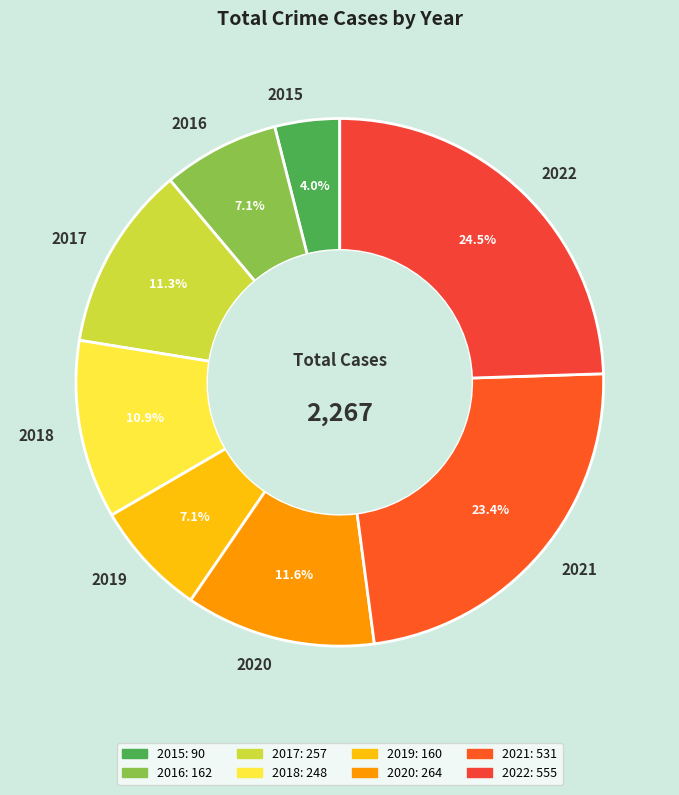

Which slice is the smallest?

2015